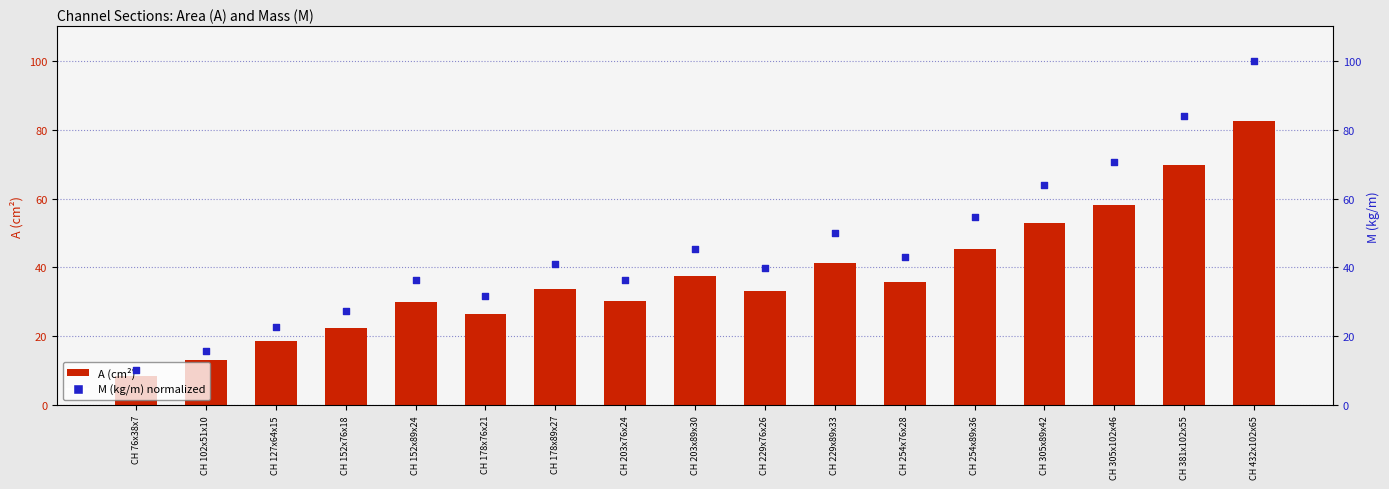

At how many categories does at least one series exceed 58?

4